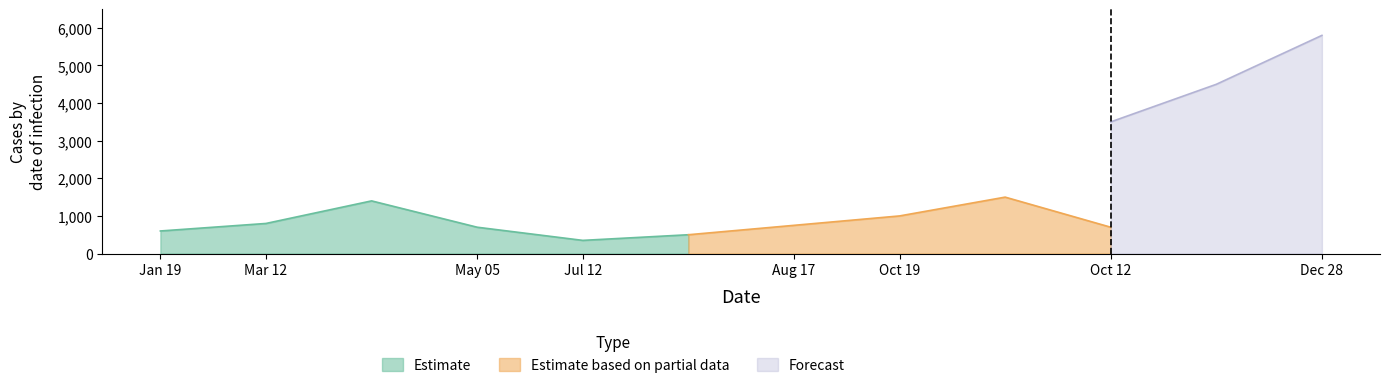

At 2021-10-22, list the series in order from largest to smallest.

Forecast, Estimate based on partial data, Estimate